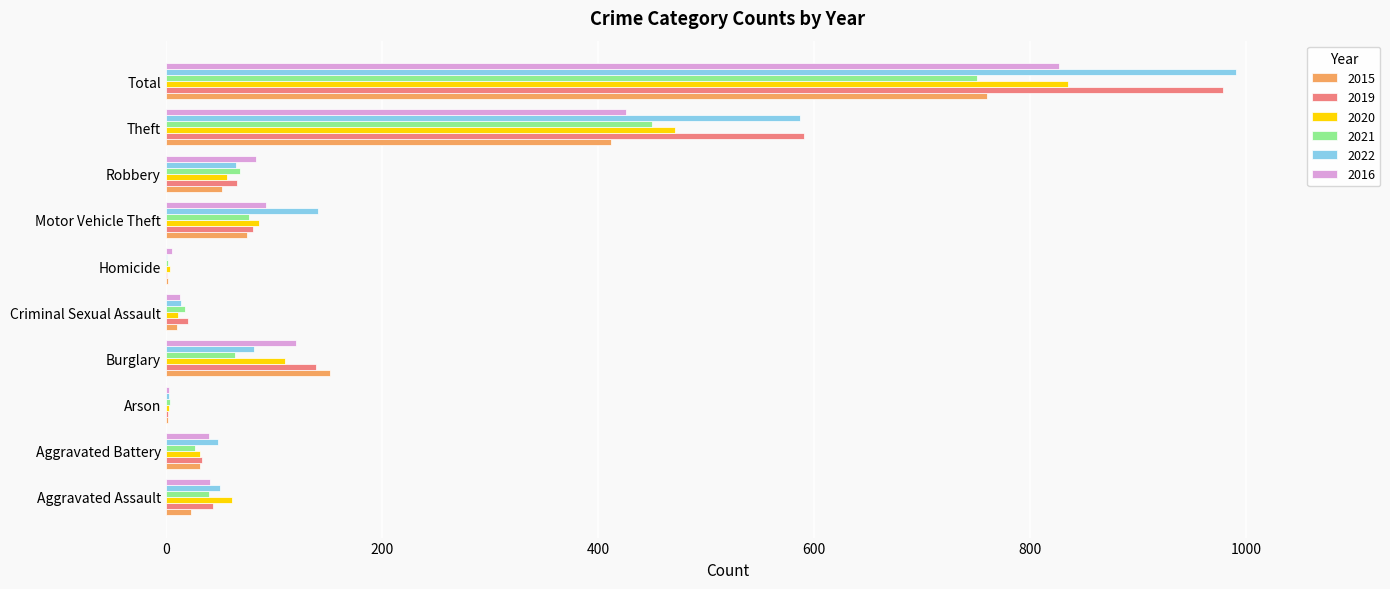

At which category is the sum across all series the highest?

Total